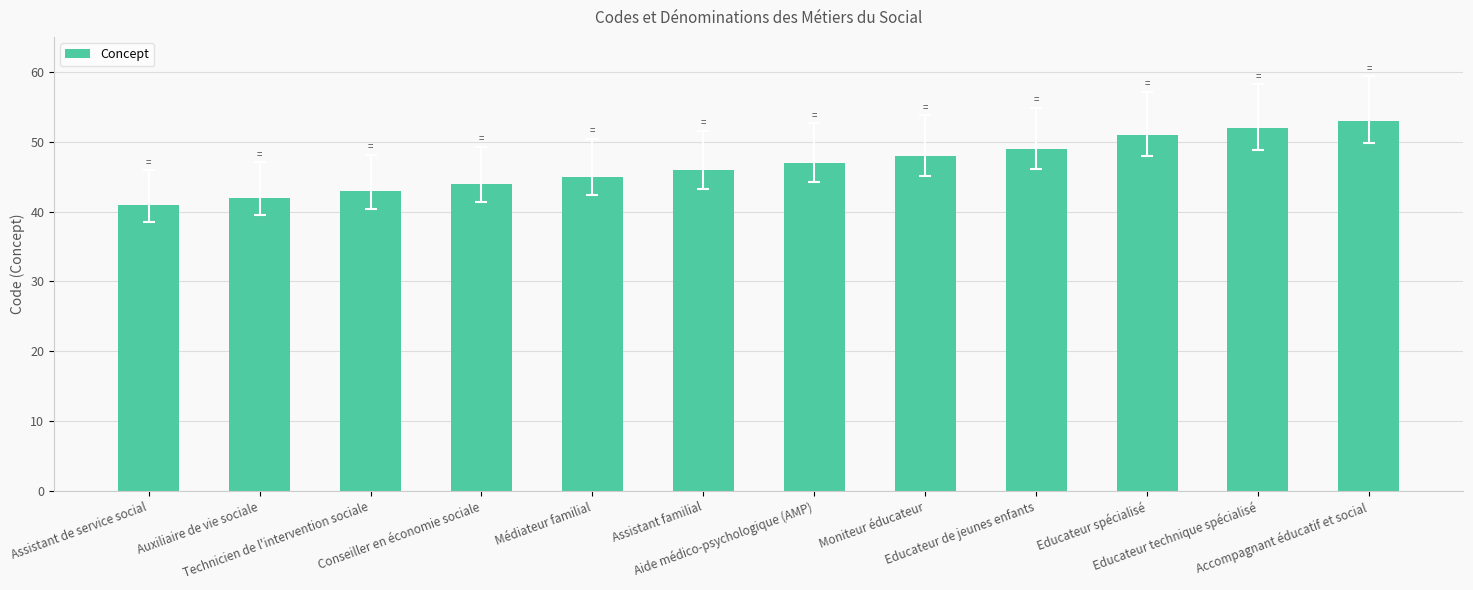

Reading right to left, what are all the values shown in this chart?

53	52	51	49	48	47	46	45	44	43	42	41